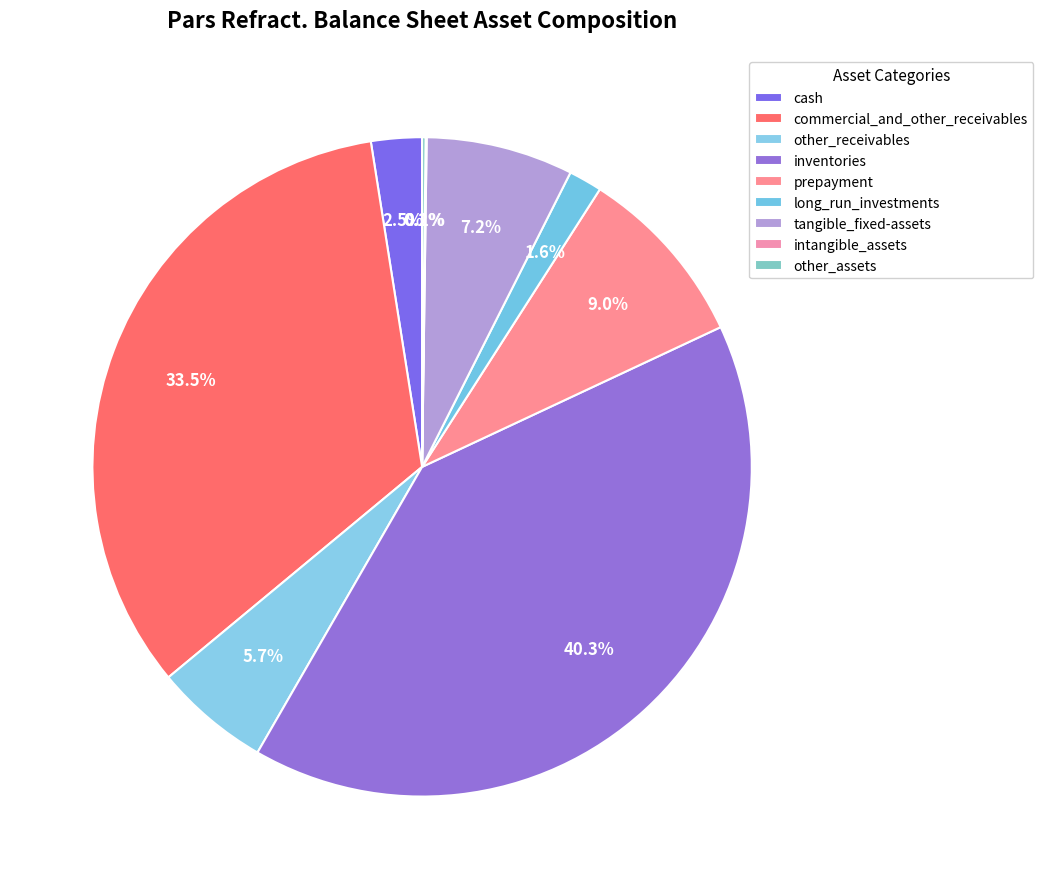

Is it true that commercial_and_other_receivables is 34% of the pie?

True